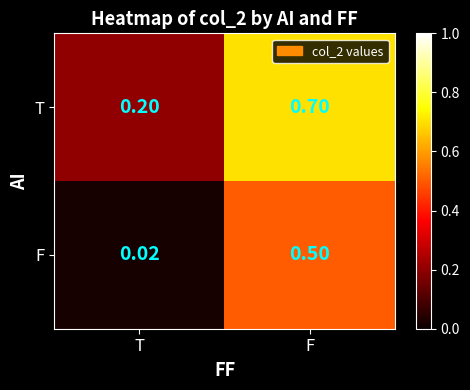

Rank the categories by F value from lowest to highest.

T, F